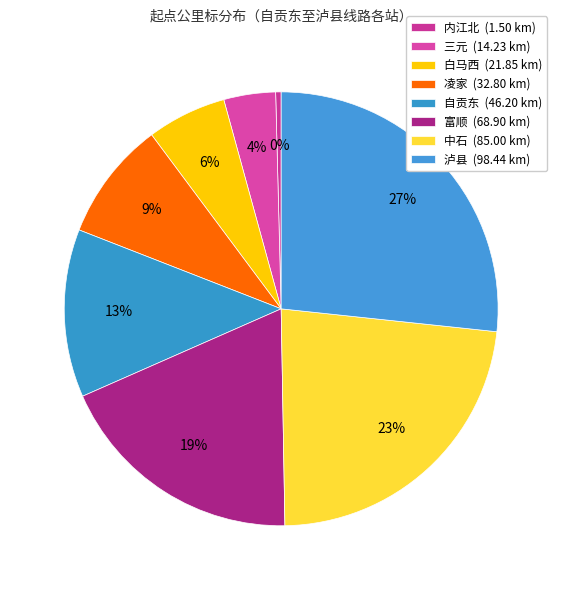

Which slice is the largest?

泸县